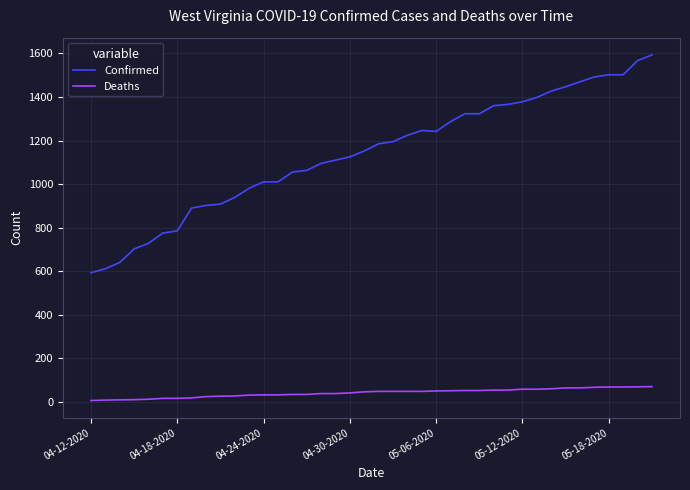

What is the greatest value displayed?

1593